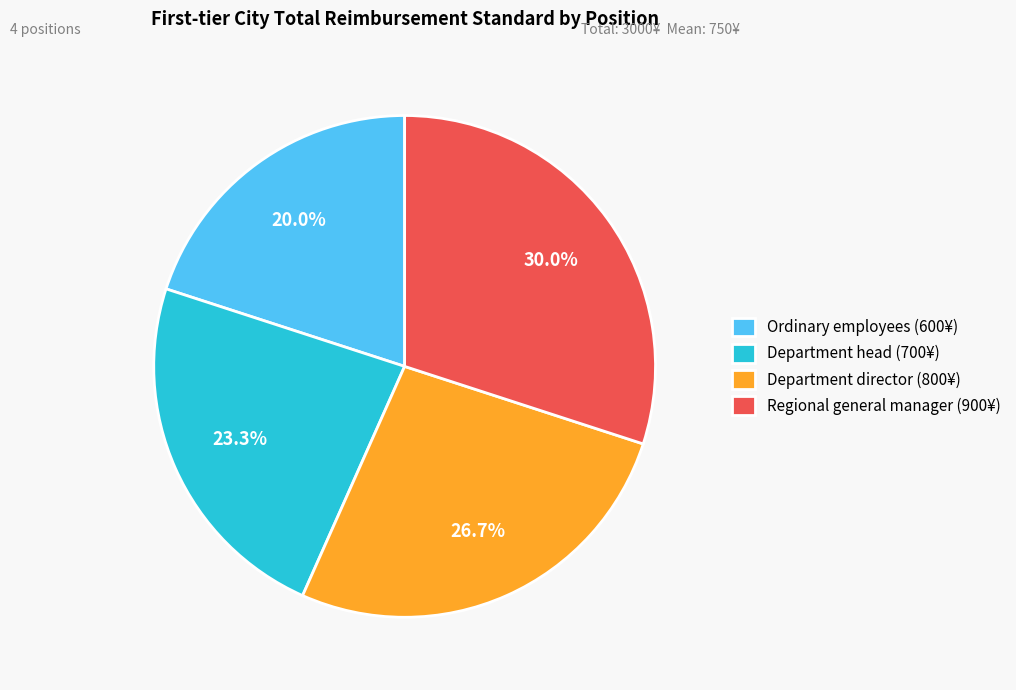

Is the sum of Ordinary employees and Department director greater than half?

No